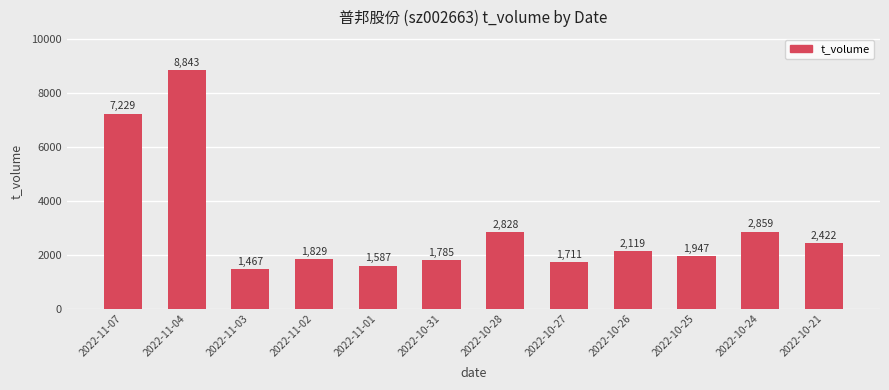

At which category does the chart reach its minimum across all series?

2022-11-03